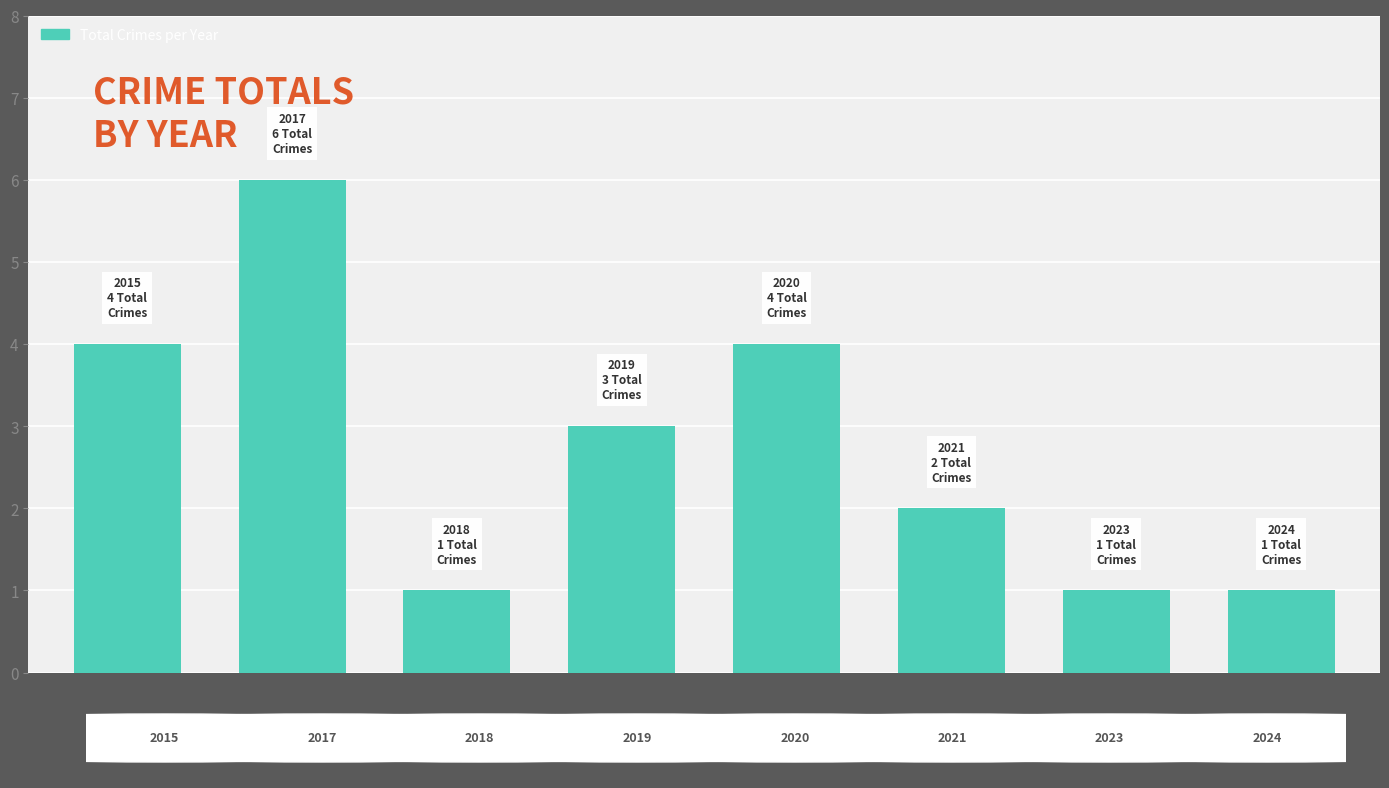

How many bars are there in total?

8